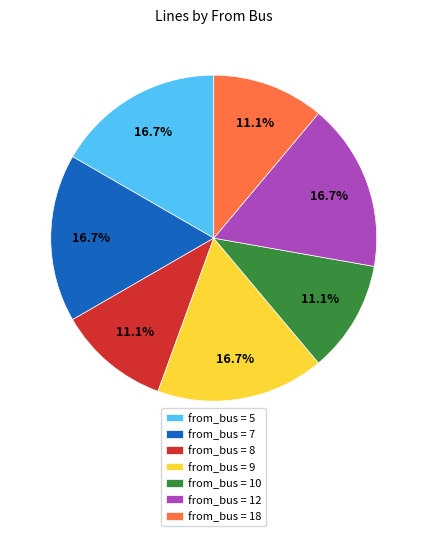

Combined, do from_bus = 8 and from_bus = 18 account for over 50%?

No